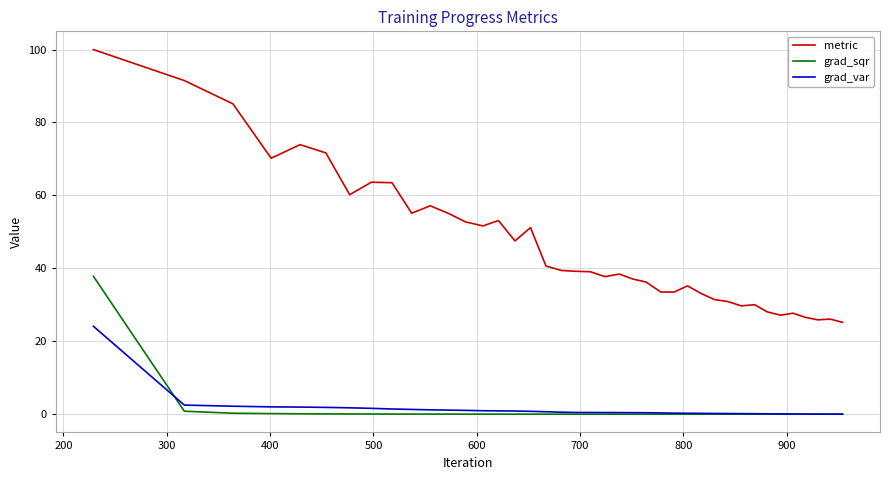

What is the greatest value displayed?

100.0